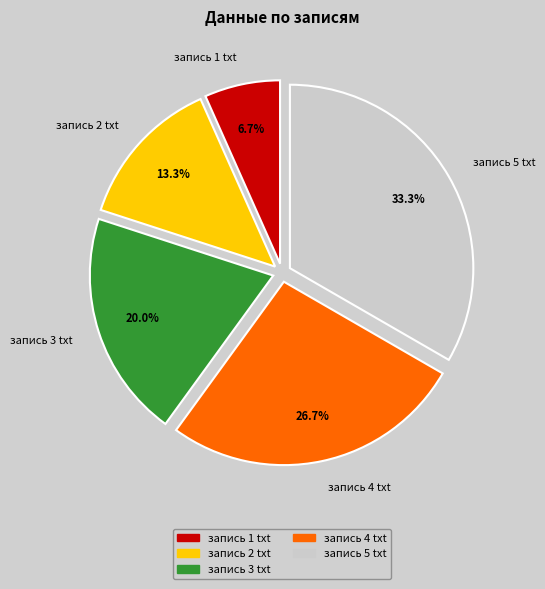

Does запись 2 txt account for over 50% of the chart?

No